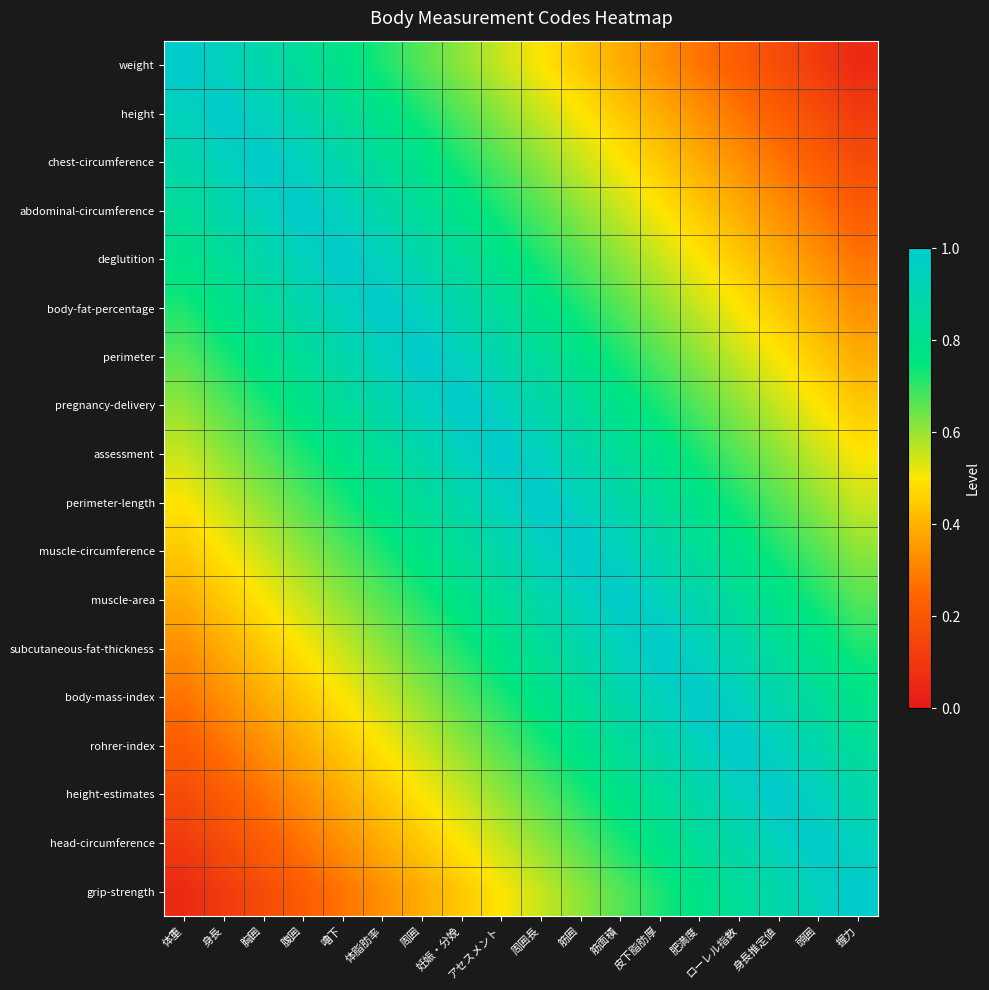

Reading left to right, transcribe all the data shown in this chart.

weight: 体重=1.0	身長=0.9	胸囲=0.9	腹囲=0.8	嚕下=0.8	体脂肪率=0.7	周囲=0.7	妊娠・分娩=0.6	アセスメント=0.6	周囲長=0.5	筋囲=0.4	筋面積=0.4	皮下脂肪厚=0.3	肥満度=0.3	ローレル指数=0.2	身長推定値=0.2	頭囲=0.1	握力=0.1
height: 体重=0.9	身長=1.0	胸囲=0.9	腹囲=0.9	嚕下=0.8	体脂肪率=0.8	周囲=0.7	妊娠・分娩=0.7	アセスメント=0.6	周囲長=0.6	筋囲=0.5	筋面積=0.4	皮下脂肪厚=0.4	肥満度=0.3	ローレル指数=0.3	身長推定値=0.2	頭囲=0.2	握力=0.1
chest-circumference: 体重=0.9	身長=0.9	胸囲=1.0	腹囲=0.9	嚕下=0.9	体脂肪率=0.8	周囲=0.8	妊娠・分娩=0.7	アセスメント=0.7	周囲長=0.6	筋囲=0.6	筋面積=0.5	皮下脂肪厚=0.4	肥満度=0.4	ローレル指数=0.3	身長推定値=0.3	頭囲=0.2	握力=0.2
abdominal-circumference: 体重=0.8	身長=0.9	胸囲=0.9	腹囲=1.0	嚕下=0.9	体脂肪率=0.9	周囲=0.8	妊娠・分娩=0.8	アセスメント=0.7	周囲長=0.7	筋囲=0.6	筋面積=0.6	皮下脂肪厚=0.5	肥満度=0.4	ローレル指数=0.4	身長推定値=0.3	頭囲=0.3	握力=0.2
deglutition: 体重=0.8	身長=0.8	胸囲=0.9	腹囲=0.9	嚕下=1.0	体脂肪率=0.9	周囲=0.9	妊娠・分娩=0.8	アセスメント=0.8	周囲長=0.7	筋囲=0.7	筋面積=0.6	皮下脂肪厚=0.6	肥満度=0.5	ローレル指数=0.4	身長推定値=0.4	頭囲=0.3	握力=0.3
body-fat-percentage: 体重=0.7	身長=0.8	胸囲=0.8	腹囲=0.9	嚕下=0.9	体脂肪率=1.0	周囲=0.9	妊娠・分娩=0.9	アセスメント=0.8	周囲長=0.8	筋囲=0.7	筋面積=0.7	皮下脂肪厚=0.6	肥満度=0.6	ローレル指数=0.5	身長推定値=0.4	頭囲=0.4	握力=0.3
perimeter: 体重=0.7	身長=0.7	胸囲=0.8	腹囲=0.8	嚕下=0.9	体脂肪率=0.9	周囲=1.0	妊娠・分娩=0.9	アセスメント=0.9	周囲長=0.8	筋囲=0.8	筋面積=0.7	皮下脂肪厚=0.7	肥満度=0.6	ローレル指数=0.6	身長推定値=0.5	頭囲=0.4	握力=0.4
pregnancy-delivery: 体重=0.6	身長=0.7	胸囲=0.7	腹囲=0.8	嚕下=0.8	体脂肪率=0.9	周囲=0.9	妊娠・分娩=1.0	アセスメント=0.9	周囲長=0.9	筋囲=0.8	筋面積=0.8	皮下脂肪厚=0.7	肥満度=0.7	ローレル指数=0.6	身長推定値=0.6	頭囲=0.5	握力=0.4
assessment: 体重=0.6	身長=0.6	胸囲=0.7	腹囲=0.7	嚕下=0.8	体脂肪率=0.8	周囲=0.9	妊娠・分娩=0.9	アセスメント=1.0	周囲長=0.9	筋囲=0.9	筋面積=0.8	皮下脂肪厚=0.8	肥満度=0.7	ローレル指数=0.7	身長推定値=0.6	頭囲=0.6	握力=0.5
perimeter-length: 体重=0.5	身長=0.6	胸囲=0.6	腹囲=0.7	嚕下=0.7	体脂肪率=0.8	周囲=0.8	妊娠・分娩=0.9	アセスメント=0.9	周囲長=1.0	筋囲=0.9	筋面積=0.9	皮下脂肪厚=0.8	肥満度=0.8	ローレル指数=0.7	身長推定値=0.7	頭囲=0.6	握力=0.6
muscle-circumference: 体重=0.4	身長=0.5	胸囲=0.6	腹囲=0.6	嚕下=0.7	体脂肪率=0.7	周囲=0.8	妊娠・分娩=0.8	アセスメント=0.9	周囲長=0.9	筋囲=1.0	筋面積=0.9	皮下脂肪厚=0.9	肥満度=0.8	ローレル指数=0.8	身長推定値=0.7	頭囲=0.7	握力=0.6
muscle-area: 体重=0.4	身長=0.4	胸囲=0.5	腹囲=0.6	嚕下=0.6	体脂肪率=0.7	周囲=0.7	妊娠・分娩=0.8	アセスメント=0.8	周囲長=0.9	筋囲=0.9	筋面積=1.0	皮下脂肪厚=0.9	肥満度=0.9	ローレル指数=0.8	身長推定値=0.8	頭囲=0.7	握力=0.7
subcutaneous-fat-thickness: 体重=0.3	身長=0.4	胸囲=0.4	腹囲=0.5	嚕下=0.6	体脂肪率=0.6	周囲=0.7	妊娠・分娩=0.7	アセスメント=0.8	周囲長=0.8	筋囲=0.9	筋面積=0.9	皮下脂肪厚=1.0	肥満度=0.9	ローレル指数=0.9	身長推定値=0.8	頭囲=0.8	握力=0.7
body-mass-index: 体重=0.3	身長=0.3	胸囲=0.4	腹囲=0.4	嚕下=0.5	体脂肪率=0.6	周囲=0.6	妊娠・分娩=0.7	アセスメント=0.7	周囲長=0.8	筋囲=0.8	筋面積=0.9	皮下脂肪厚=0.9	肥満度=1.0	ローレル指数=0.9	身長推定値=0.9	頭囲=0.8	握力=0.8
rohrer-index: 体重=0.2	身長=0.3	胸囲=0.3	腹囲=0.4	嚕下=0.4	体脂肪率=0.5	周囲=0.6	妊娠・分娩=0.6	アセスメント=0.7	周囲長=0.7	筋囲=0.8	筋面積=0.8	皮下脂肪厚=0.9	肥満度=0.9	ローレル指数=1.0	身長推定値=0.9	頭囲=0.9	握力=0.8
height-estimates: 体重=0.2	身長=0.2	胸囲=0.3	腹囲=0.3	嚕下=0.4	体脂肪率=0.4	周囲=0.5	妊娠・分娩=0.6	アセスメント=0.6	周囲長=0.7	筋囲=0.7	筋面積=0.8	皮下脂肪厚=0.8	肥満度=0.9	ローレル指数=0.9	身長推定値=1.0	頭囲=0.9	握力=0.9
head-circumference: 体重=0.1	身長=0.2	胸囲=0.2	腹囲=0.3	嚕下=0.3	体脂肪率=0.4	周囲=0.4	妊娠・分娩=0.5	アセスメント=0.6	周囲長=0.6	筋囲=0.7	筋面積=0.7	皮下脂肪厚=0.8	肥満度=0.8	ローレル指数=0.9	身長推定値=0.9	頭囲=1.0	握力=0.9
grip-strength: 体重=0.1	身長=0.1	胸囲=0.2	腹囲=0.2	嚕下=0.3	体脂肪率=0.3	周囲=0.4	妊娠・分娩=0.4	アセスメント=0.5	周囲長=0.6	筋囲=0.6	筋面積=0.7	皮下脂肪厚=0.7	肥満度=0.8	ローレル指数=0.8	身長推定値=0.9	頭囲=0.9	握力=1.0